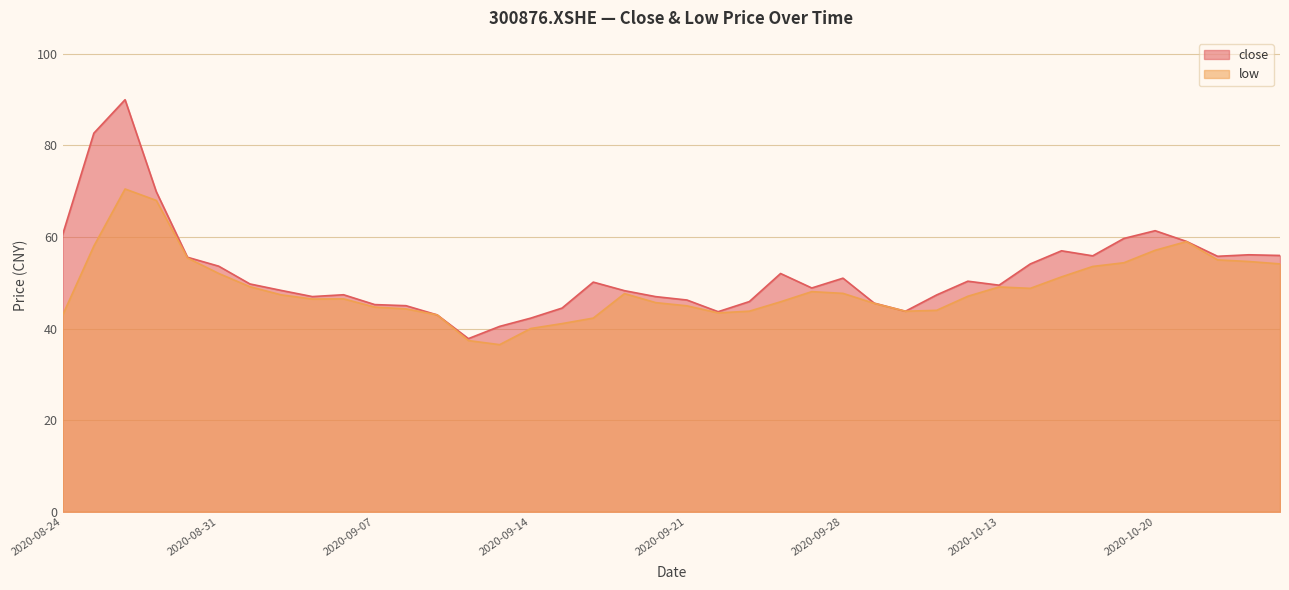

What value does the low series have at 2020-09-11?

36.5